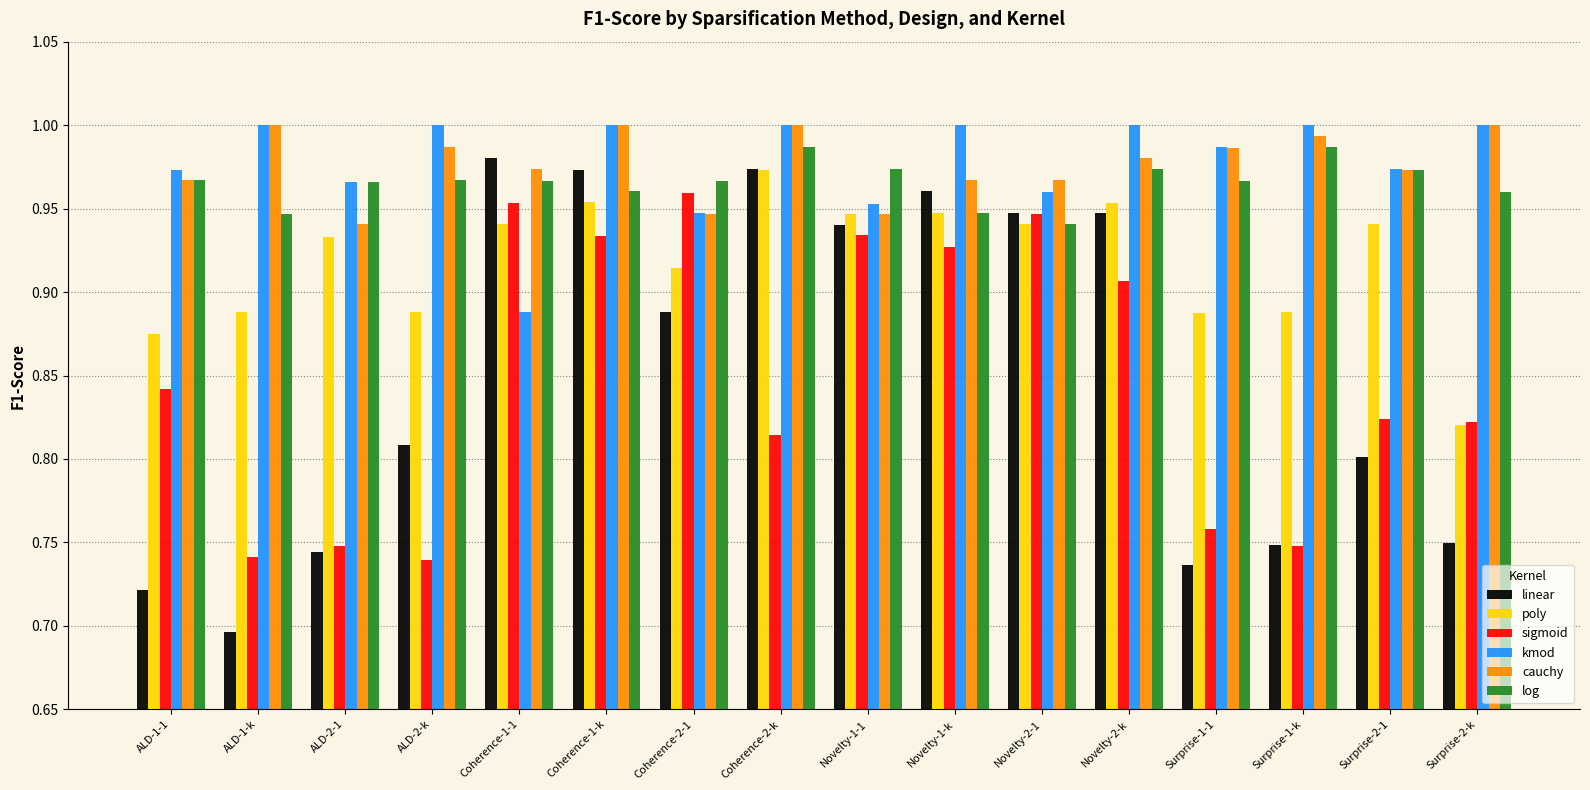

Which series has the widest spread of values?

linear